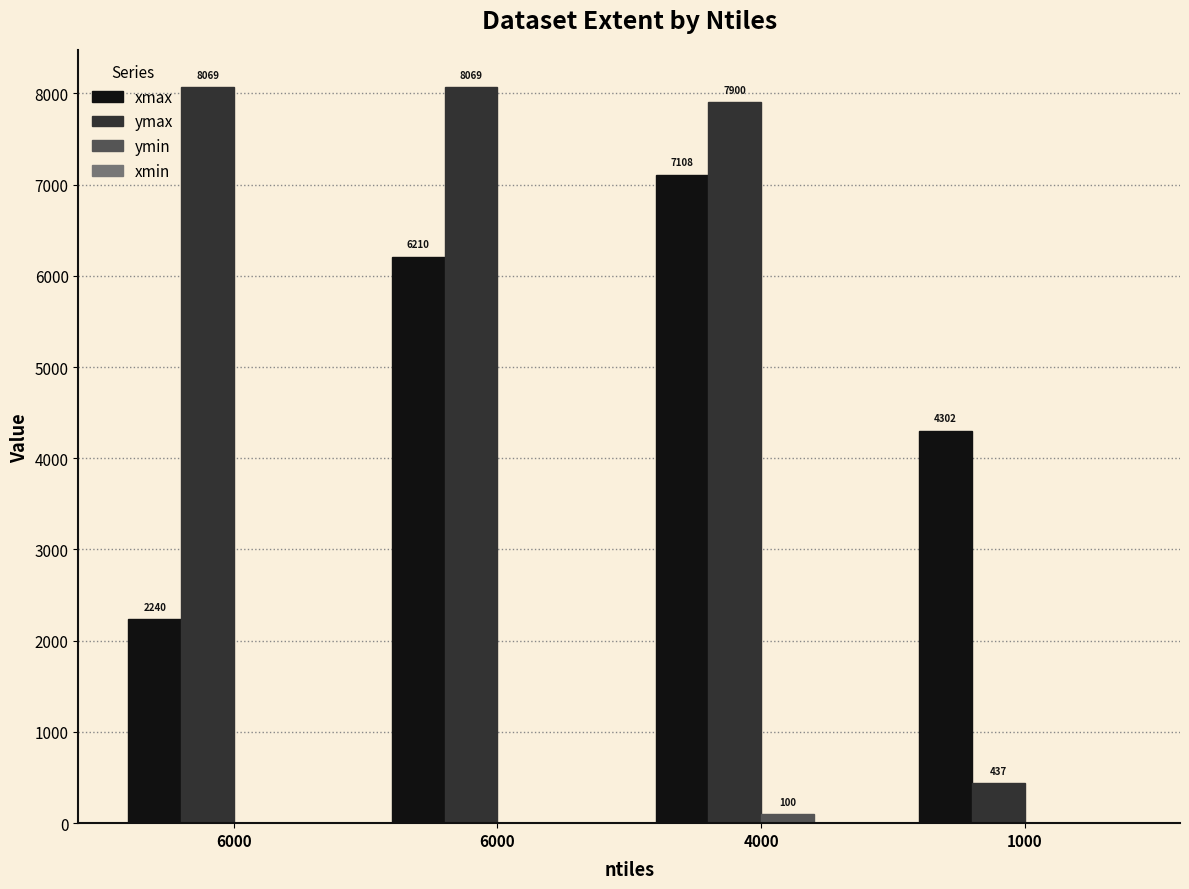

Rank the categories by ymin value from highest to lowest.

4000, 6000, 6000, 1000